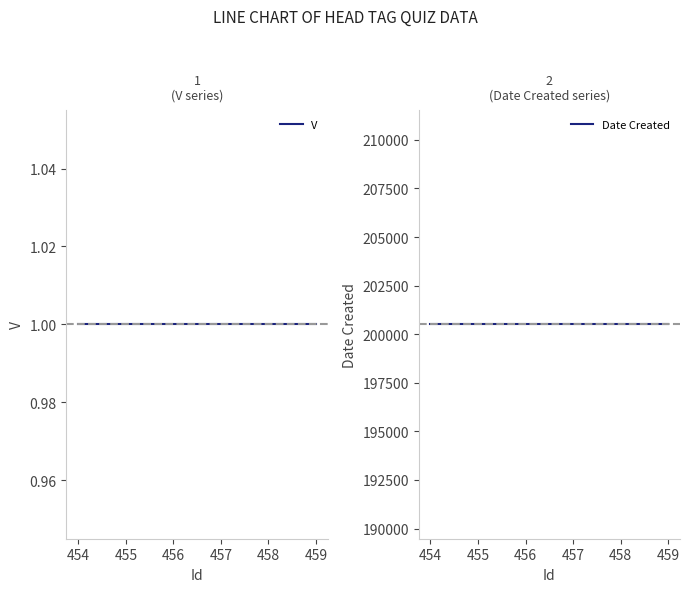

What are all the series names shown in the legend?

V, Date Created